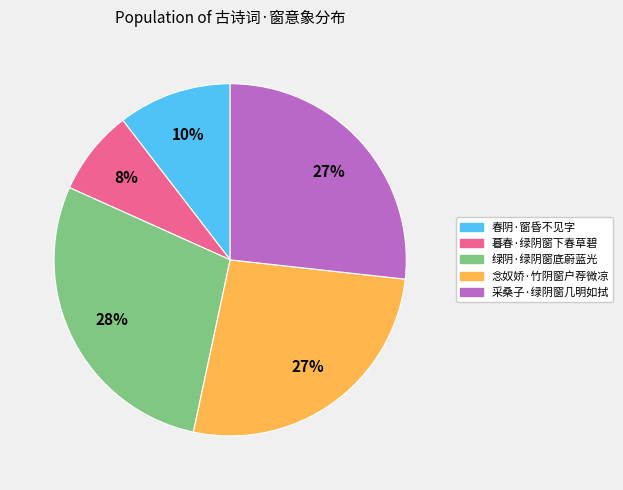

Does any single category account for the majority?

No